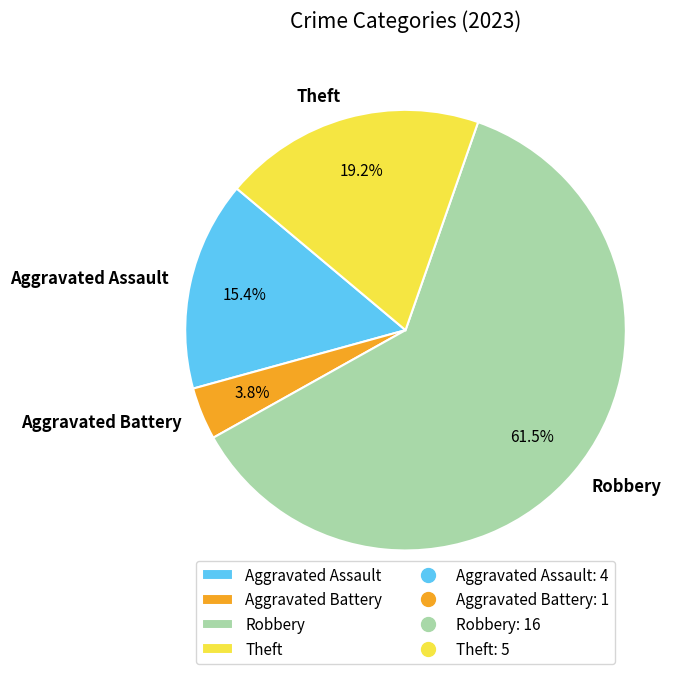

Which has a higher value, Theft or Aggravated Battery?

Theft